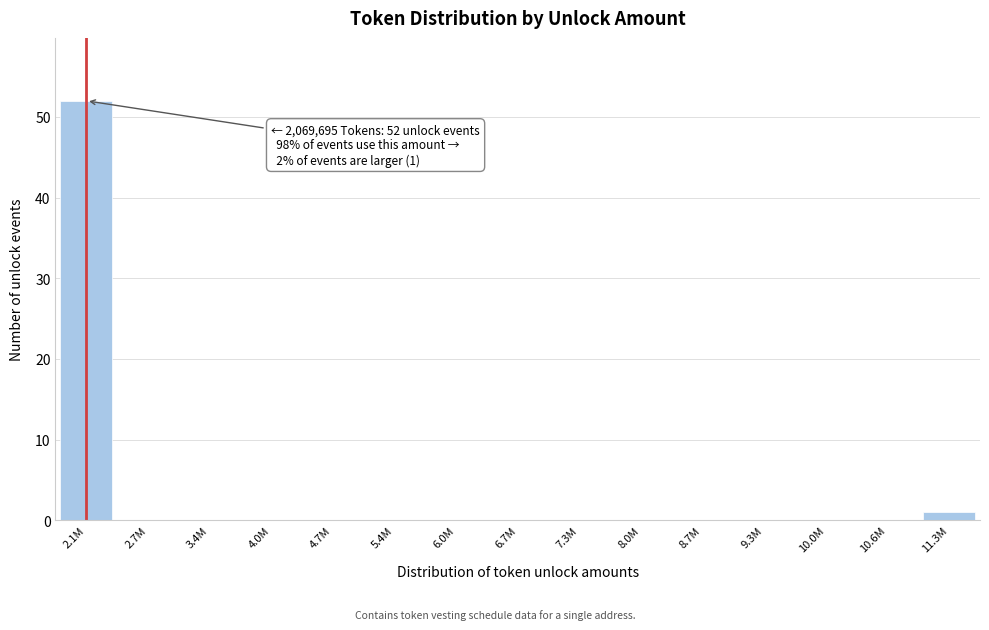

Reading left to right, what are all the values shown in this chart?

2.1M=52	2.7M=0	3.4M=0	4.0M=0	4.7M=0	5.4M=0	6.0M=0	6.7M=0	7.3M=0	8.0M=0	8.7M=0	9.3M=0	10.0M=0	10.6M=0	11.3M=1